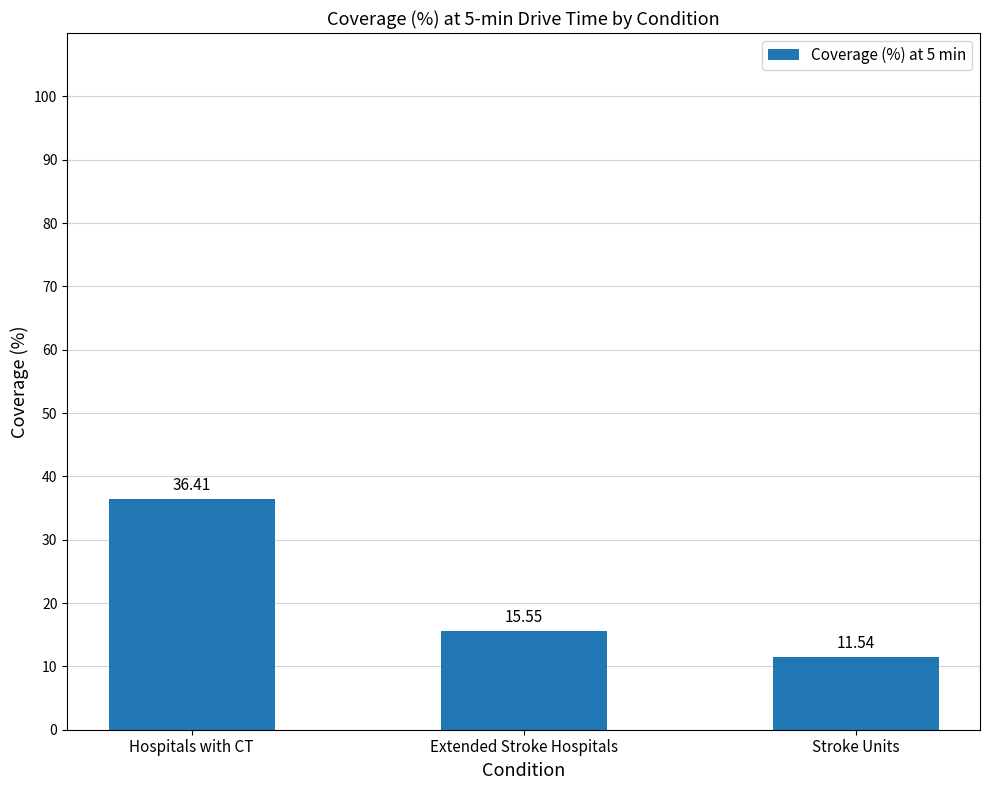

Reading right to left, extract all data points from this chart.

Stroke Units=11.5	Extended Stroke Hospitals=15.6	Hospitals with CT=36.4